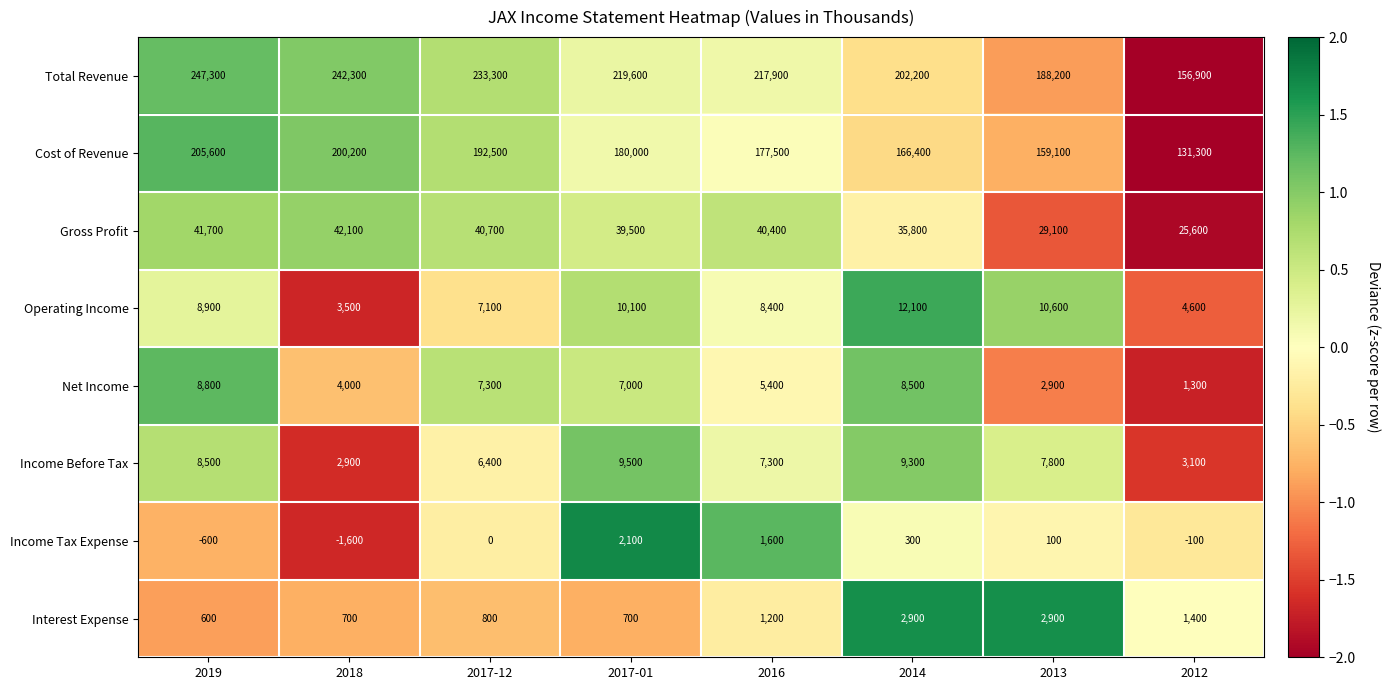

The value of Gross Profit at 2017-12 is 11084. True or false?

False